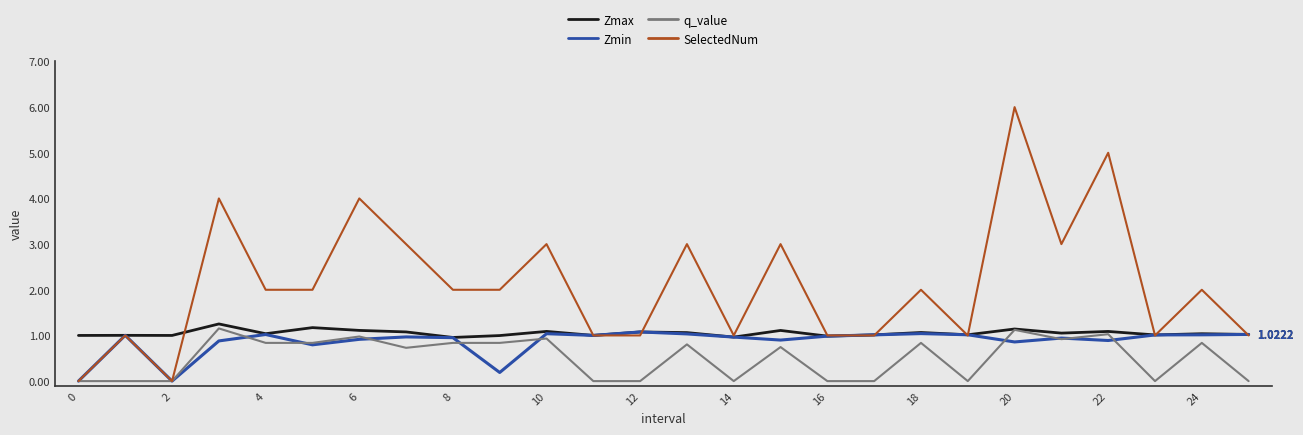

Which series has the largest range (max minus min)?

SelectedNum